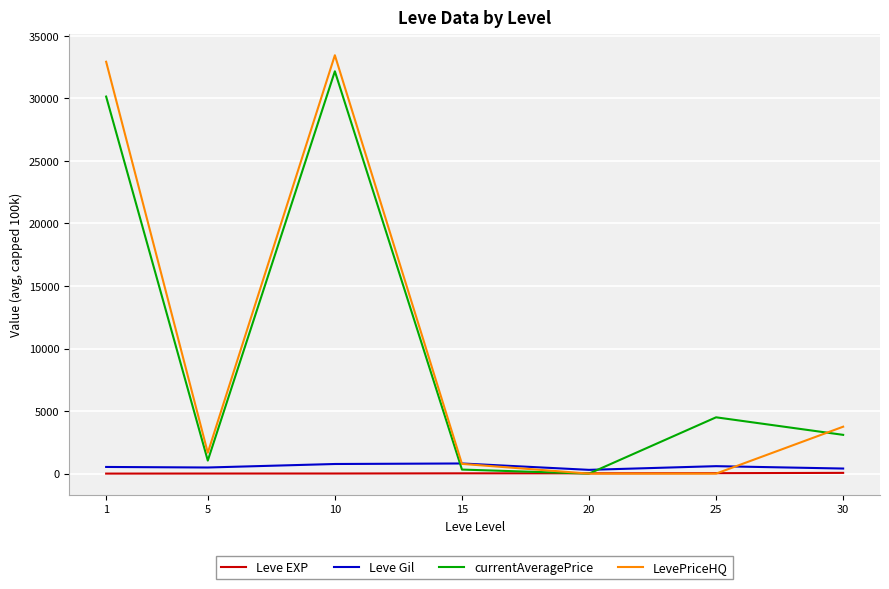

The value of currentAveragePrice at 20 is -12646.9. True or false?

False